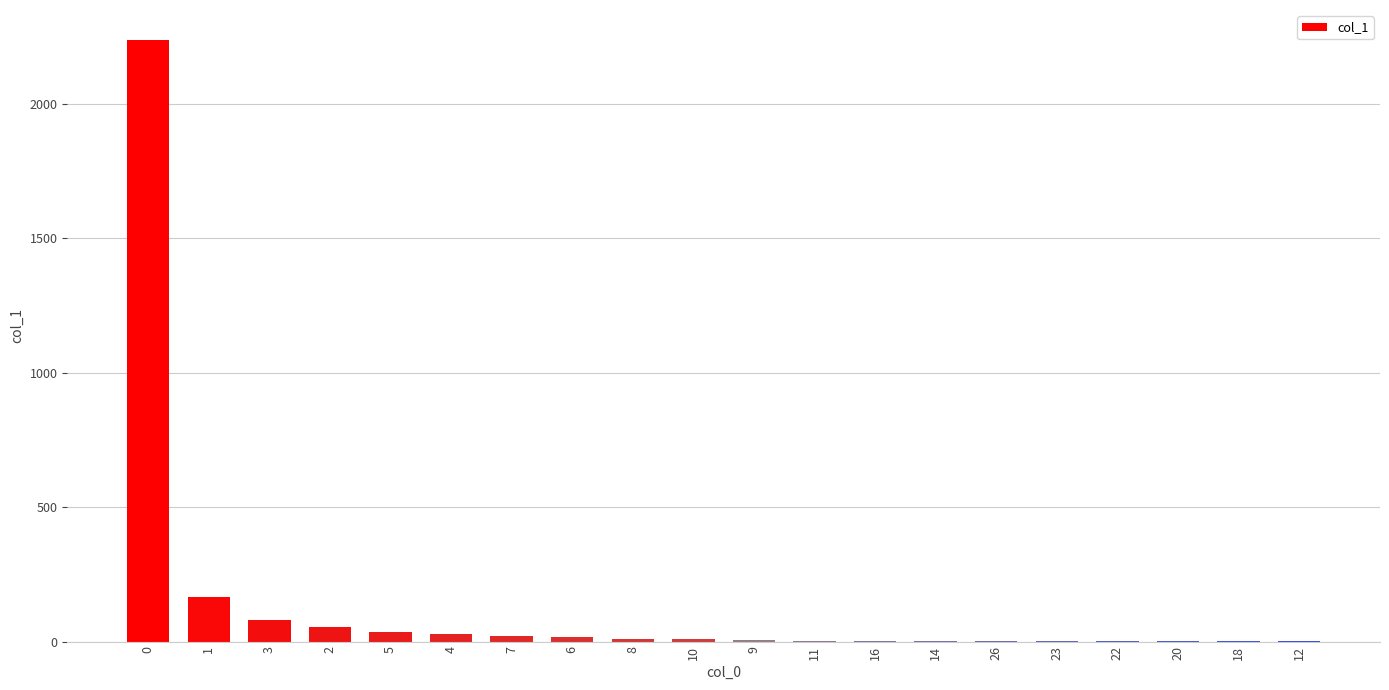

What is the sum of all values?

2685